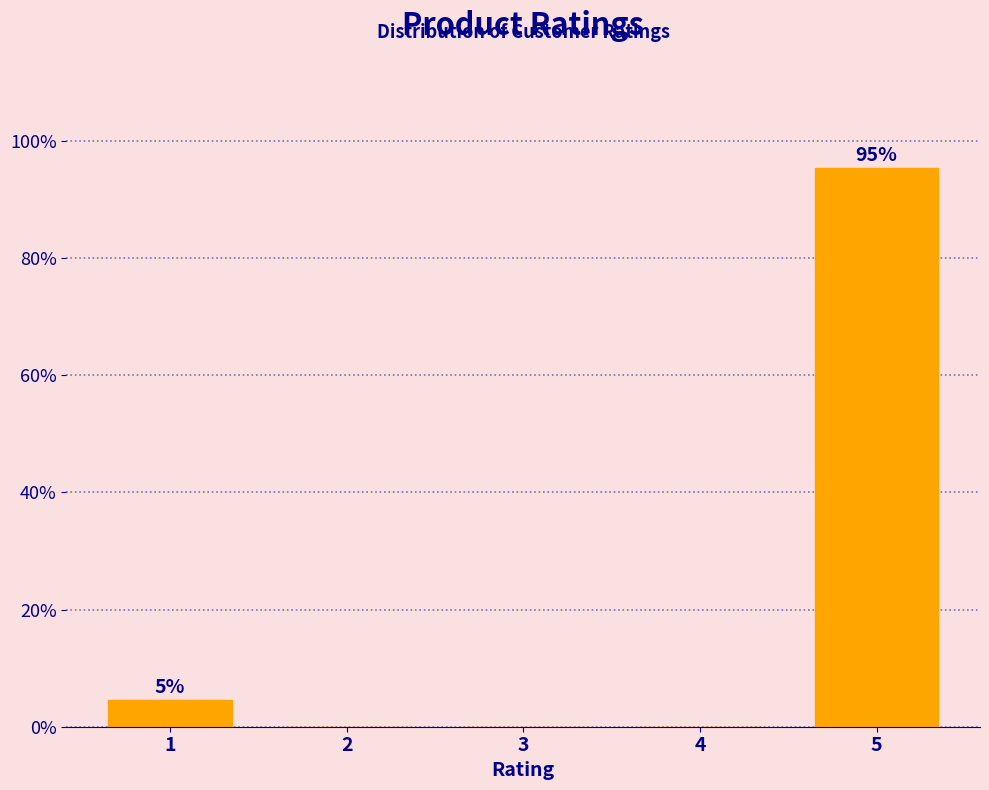

Reading left to right, list all the values displayed in this chart.

1=4.5	2=0.0	3=0.0	4=0.0	5=95.5